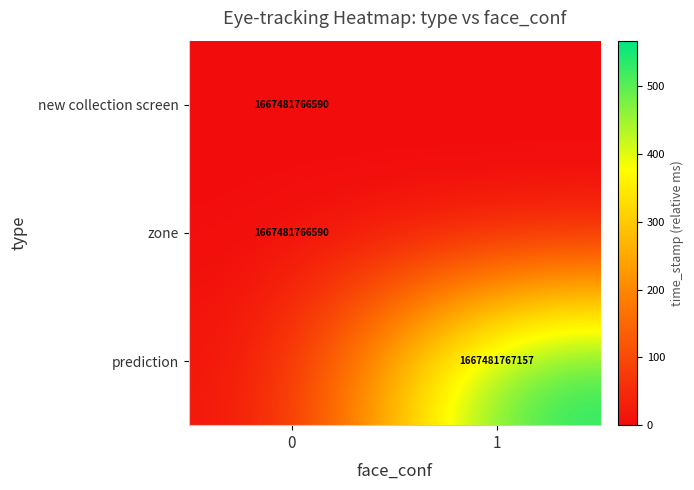

True or false: prediction has a value of 2449514548849 at 1.

False